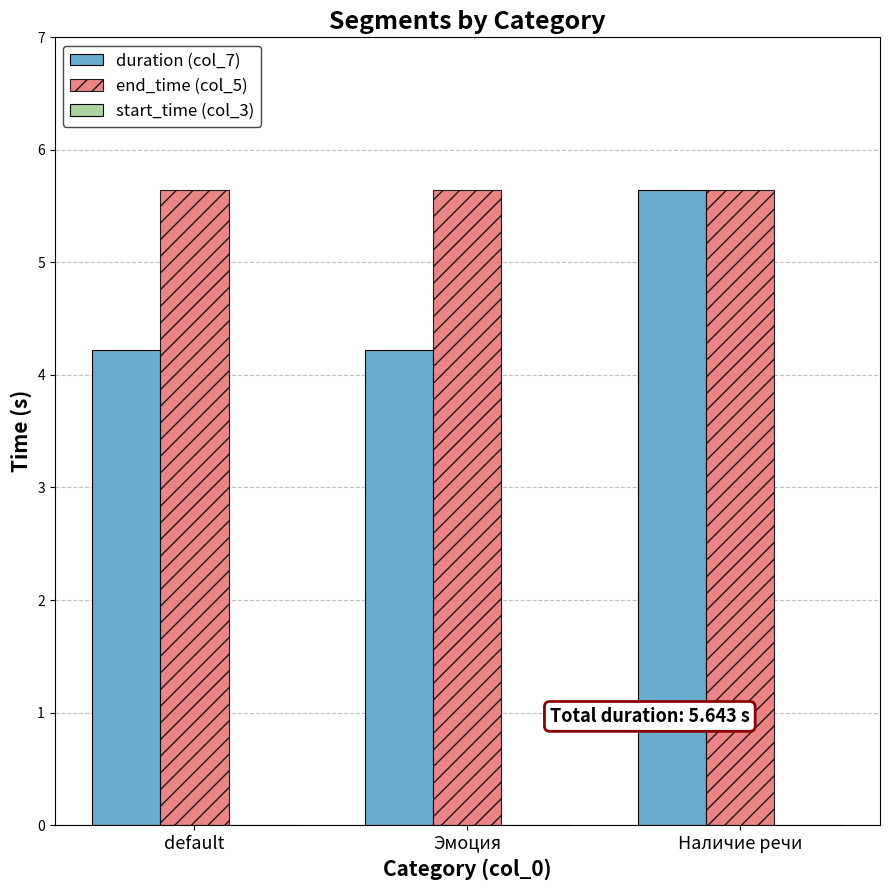

Does the chart contain any negative values?

No